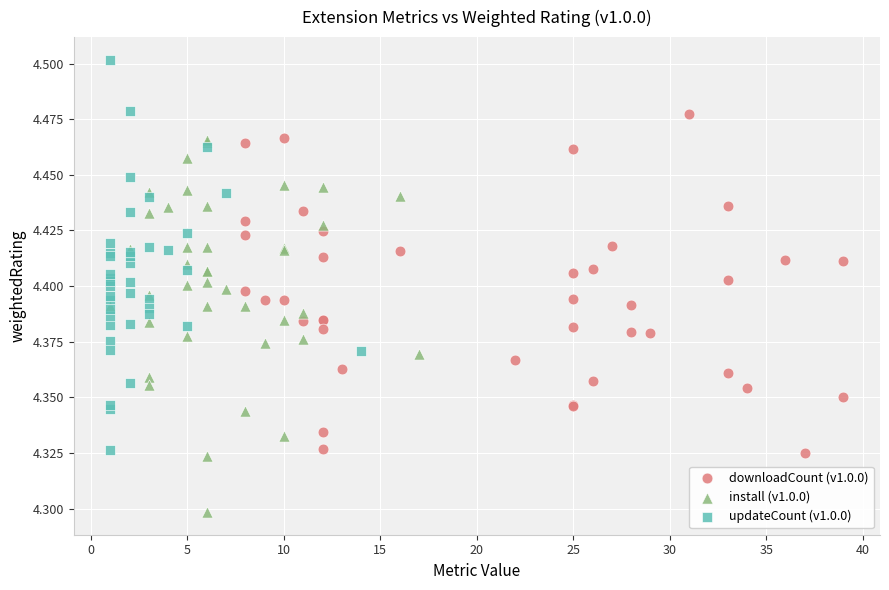

Which series reaches the maximum Y coordinate?

updateCount (v1.0.0)